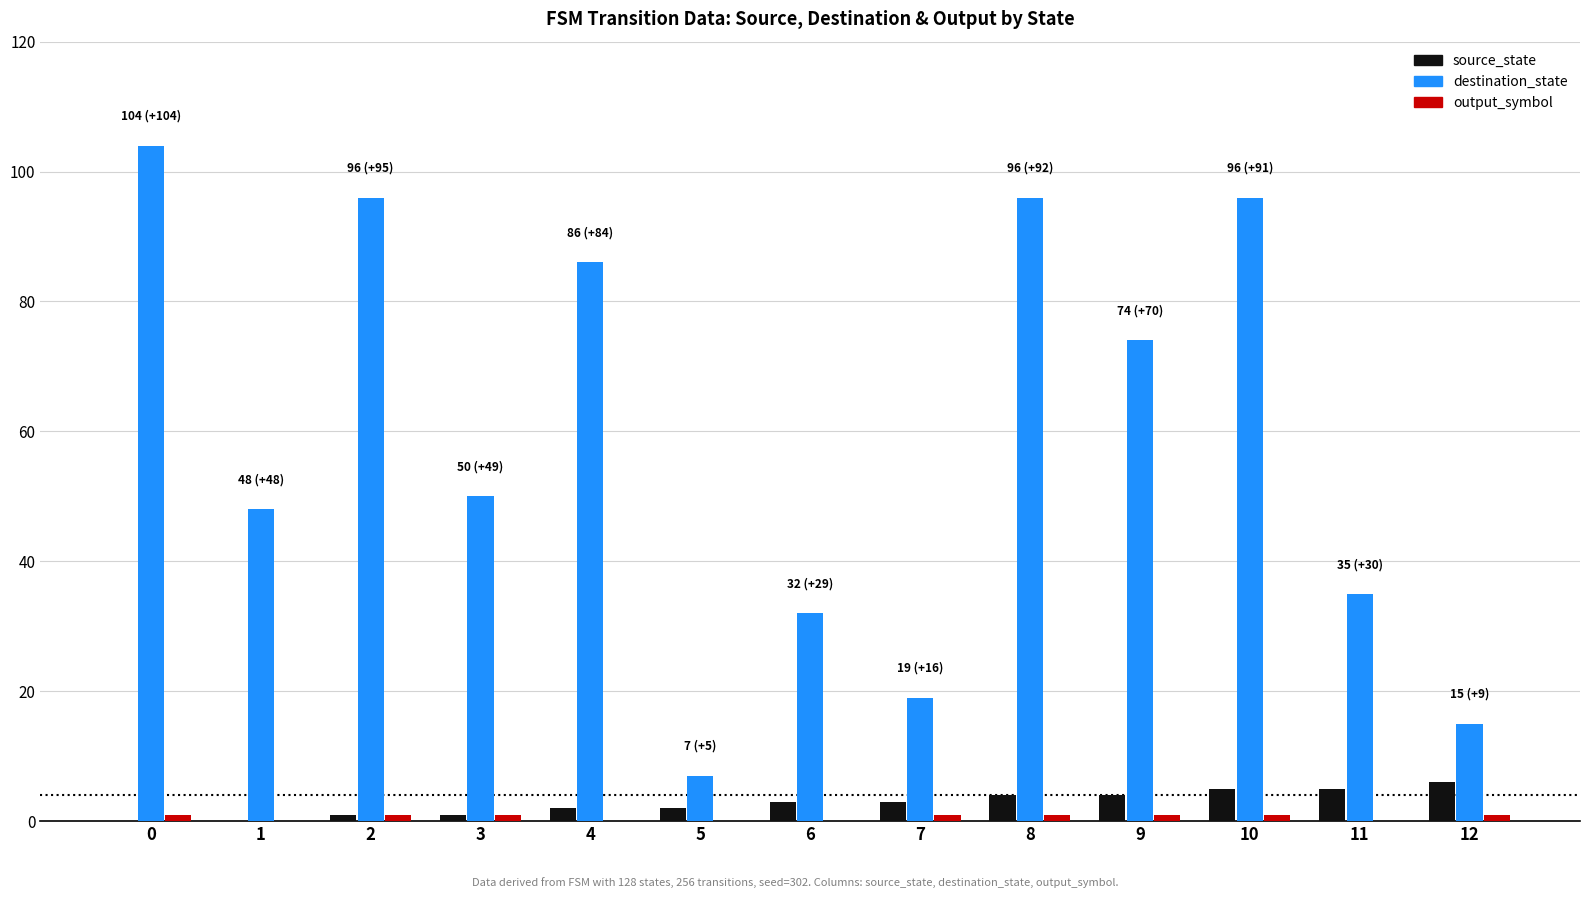

Between 6 and 11, which series saw the biggest shift?

destination_state